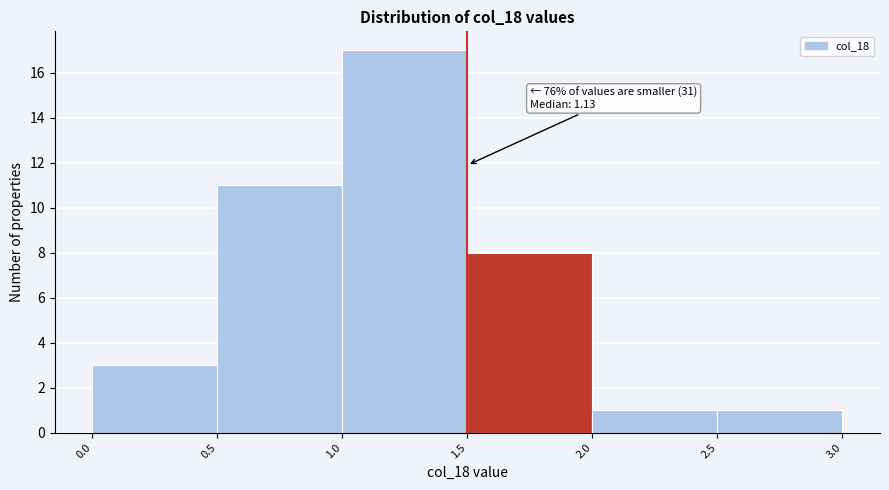

Over which range of the x-axis is the bar tallest?

1.0 to 1.5